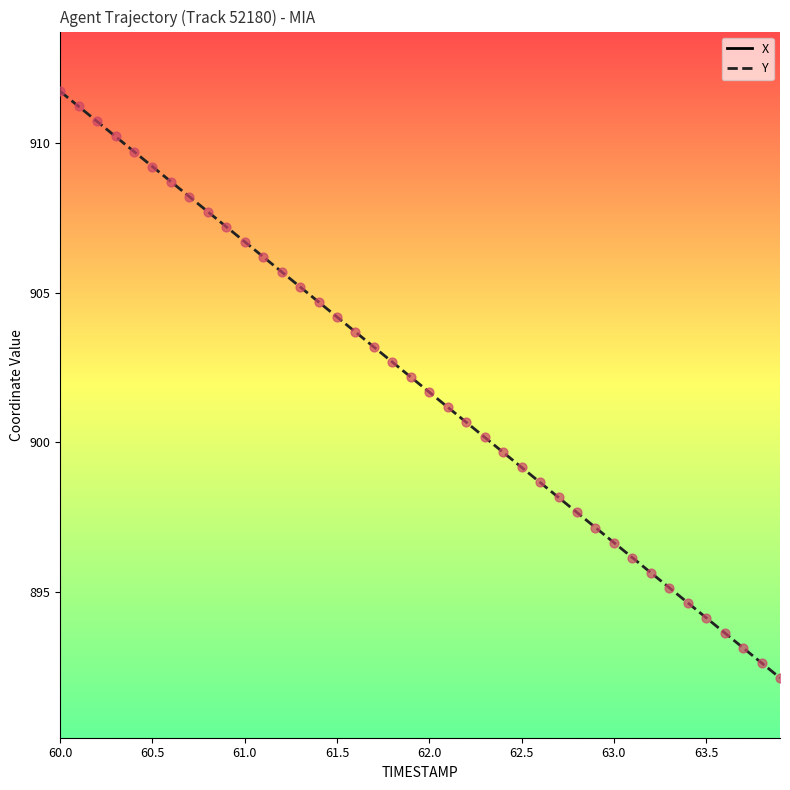

What is the minimum value for Y?

892.1